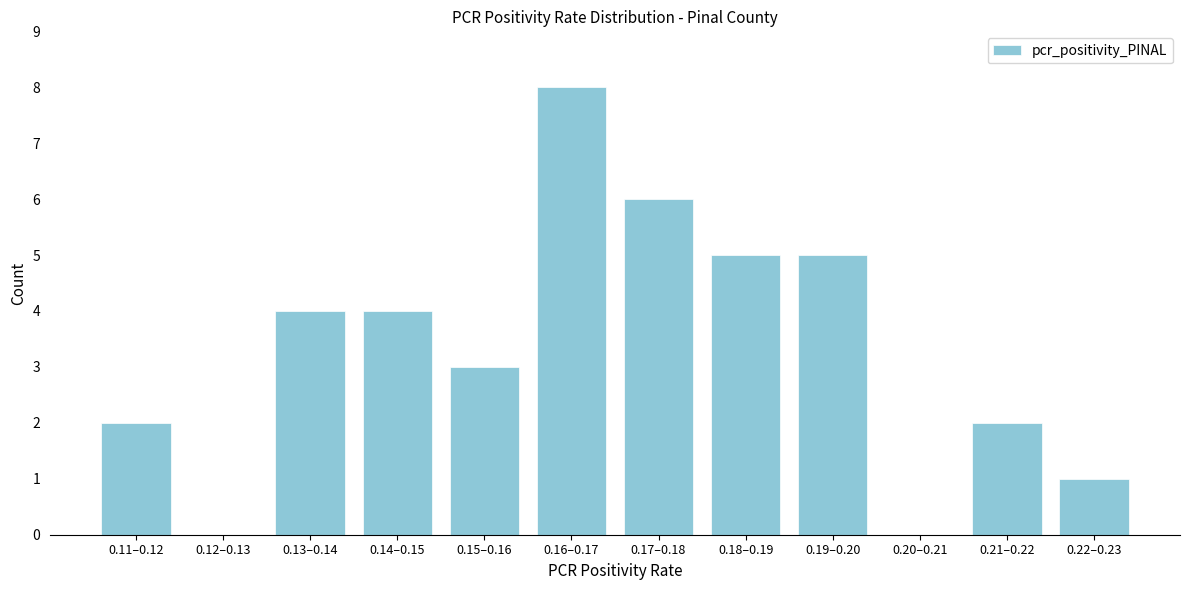

Reading left to right, extract all data points from this chart.

0.11–0.12=2	0.12–0.13=0	0.13–0.14=4	0.14–0.15=4	0.15–0.16=3	0.16–0.17=8	0.17–0.18=6	0.18–0.19=5	0.19–0.20=5	0.20–0.21=0	0.21–0.22=2	0.22–0.23=1